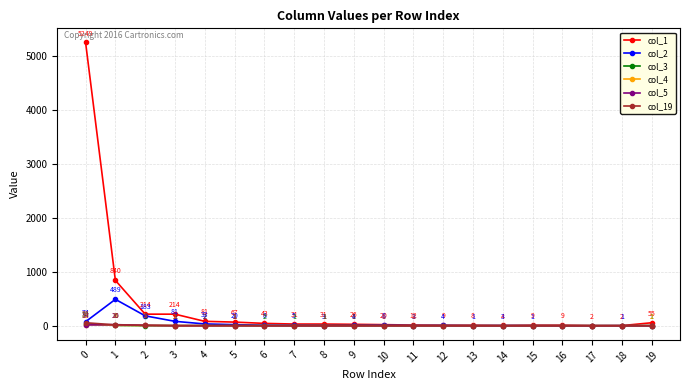

How many lines are shown in the chart?

6